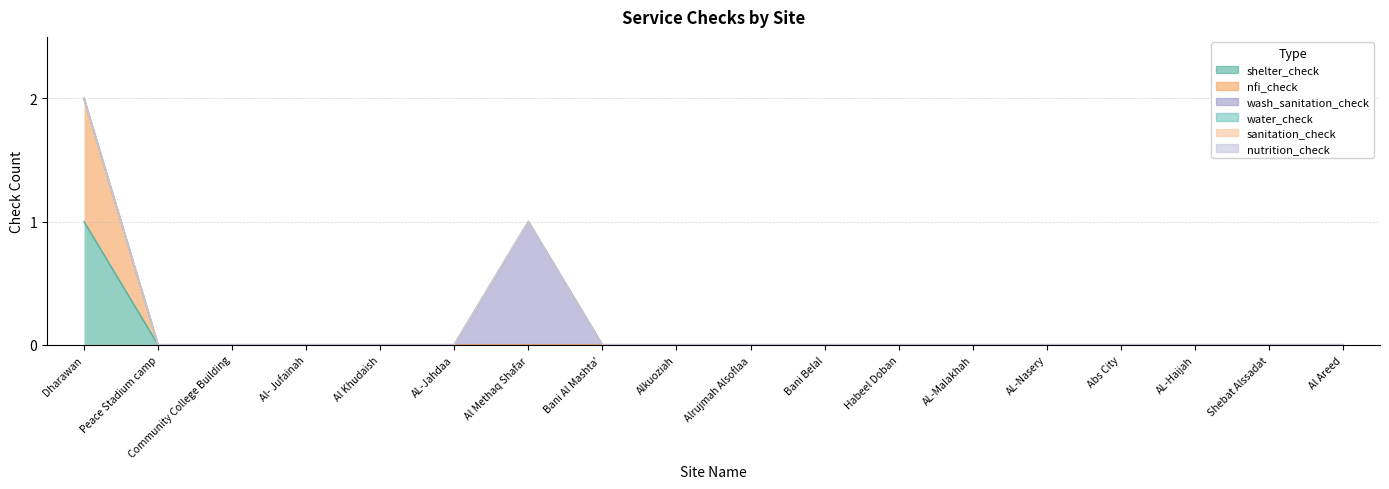

What position from the left is Shebat Alssadat?

17